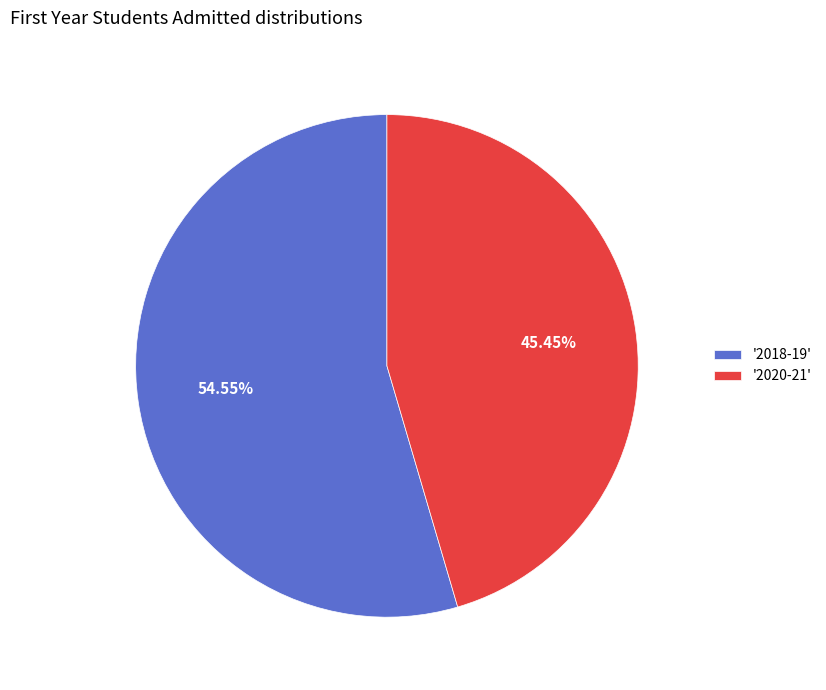

Which slice represents more than half of the pie?

'2018-19'